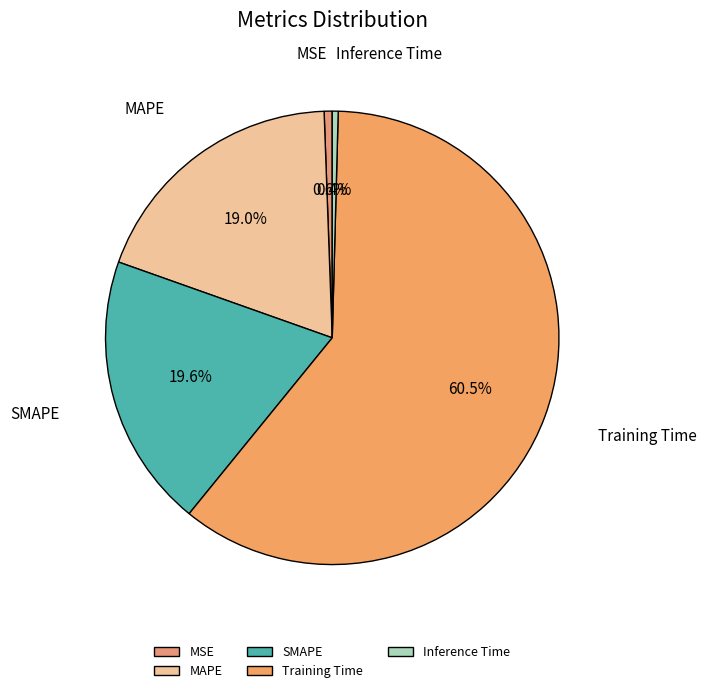

Is Training Time the majority of the pie?

Yes